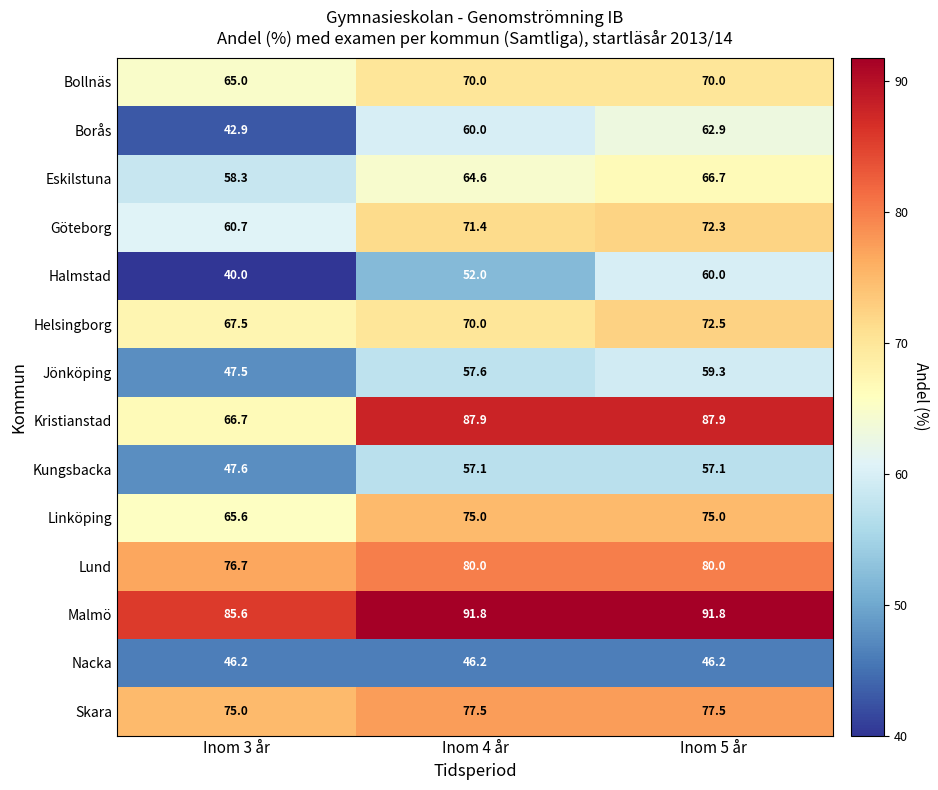

What is the spread (max minus min) of values at Inom 5 år?

45.6